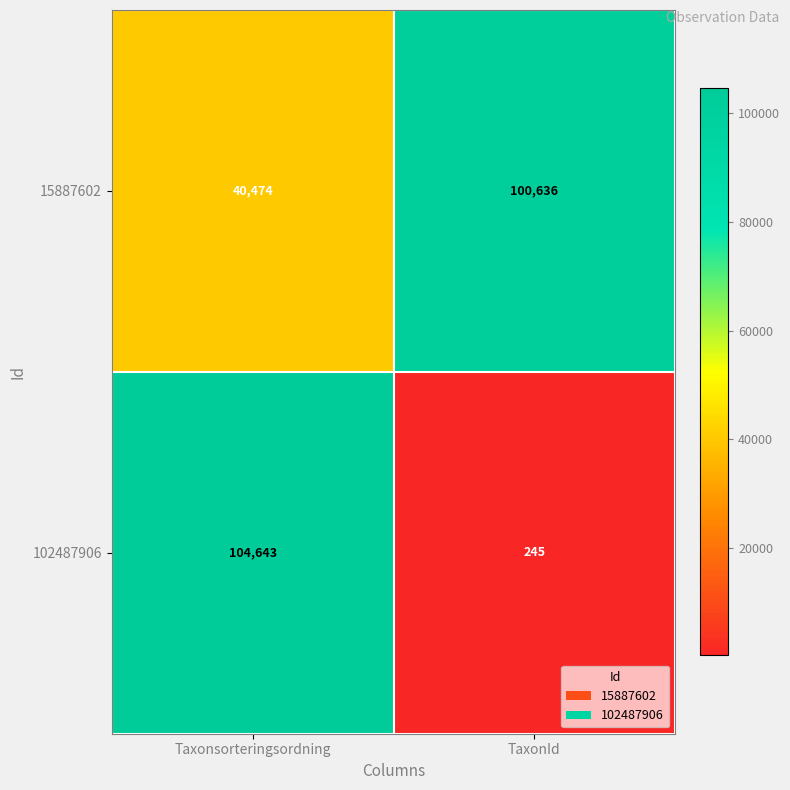

What value does the 15887602 series have at Taxonsorteringsordning, to the nearest 50?

40450